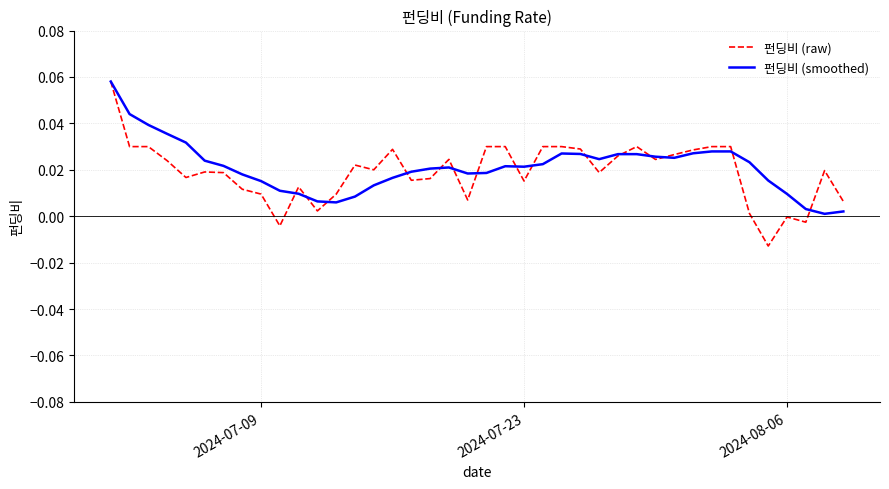

Which series has the largest range (max minus min)?

펀딩비 (raw)